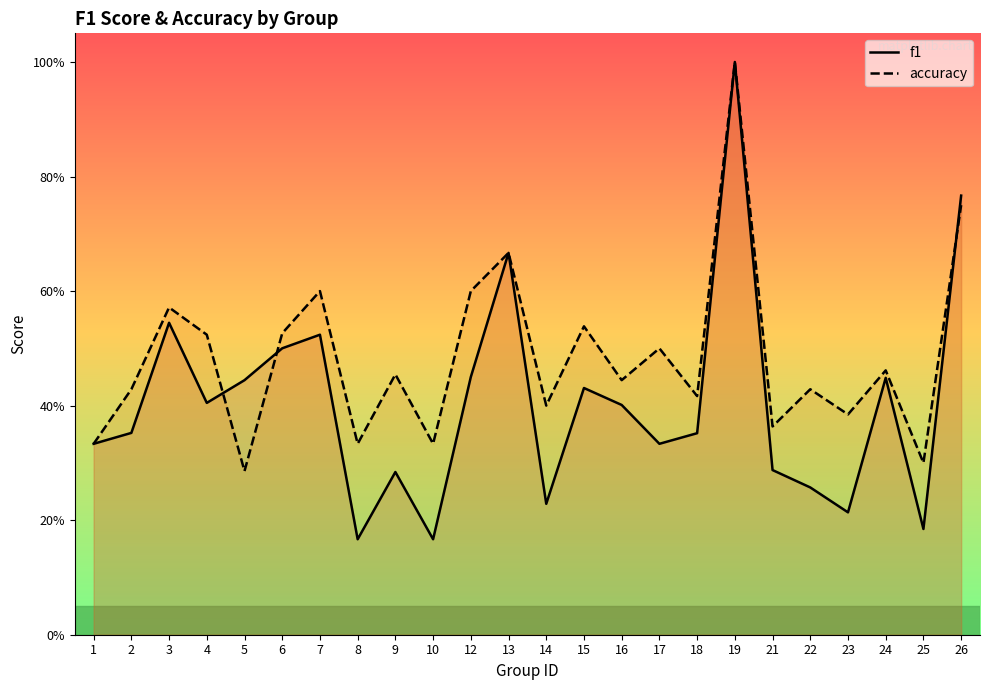

What is the sum of the f1 values at 4 and 21?

0.7